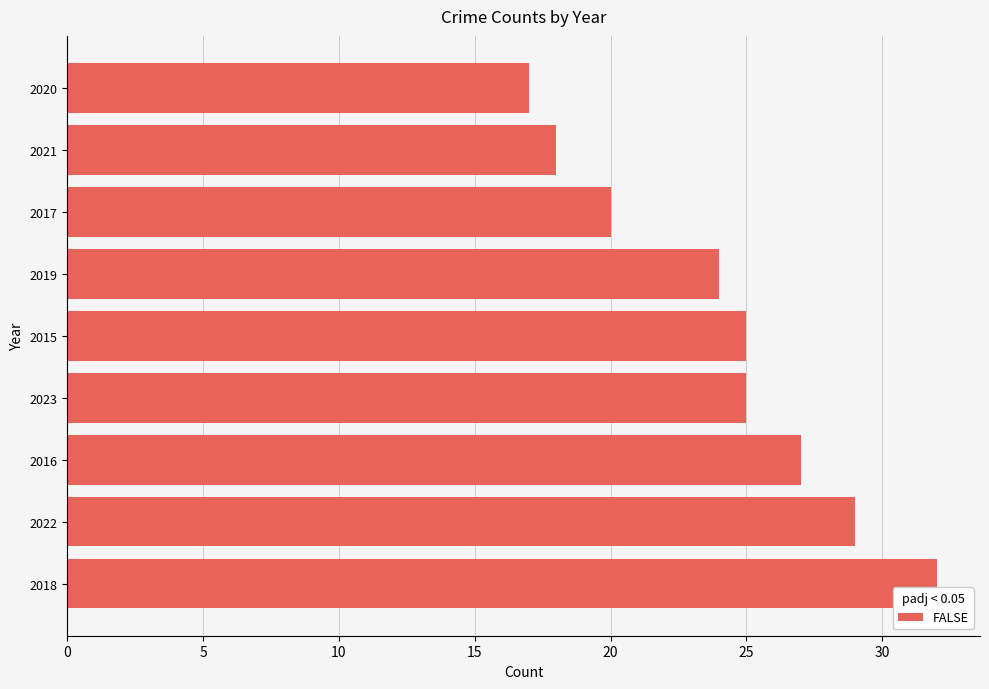

Is it true that the value at 2023 is 25?

True